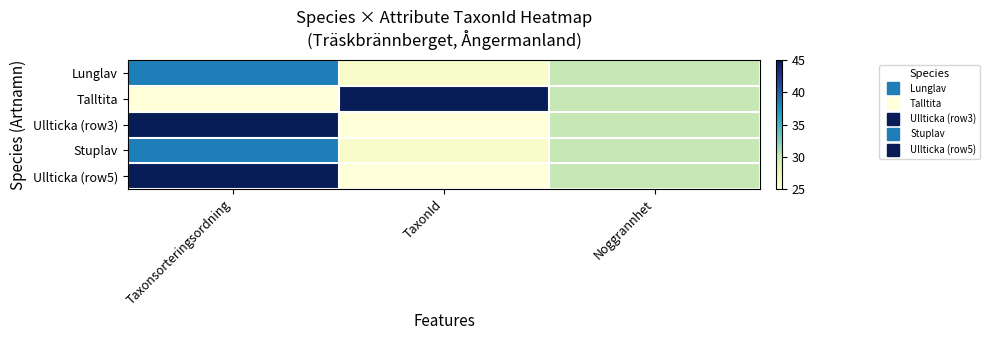

Which category has the highest value across all series?

TaxonId